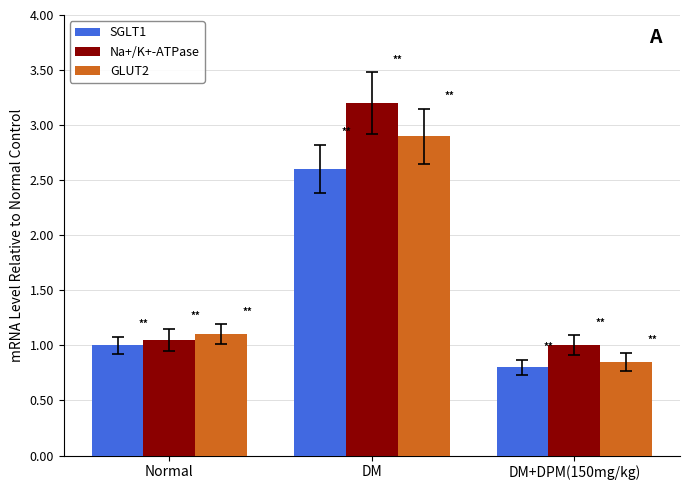

At which label is GLUT2 closest to 1?

Normal